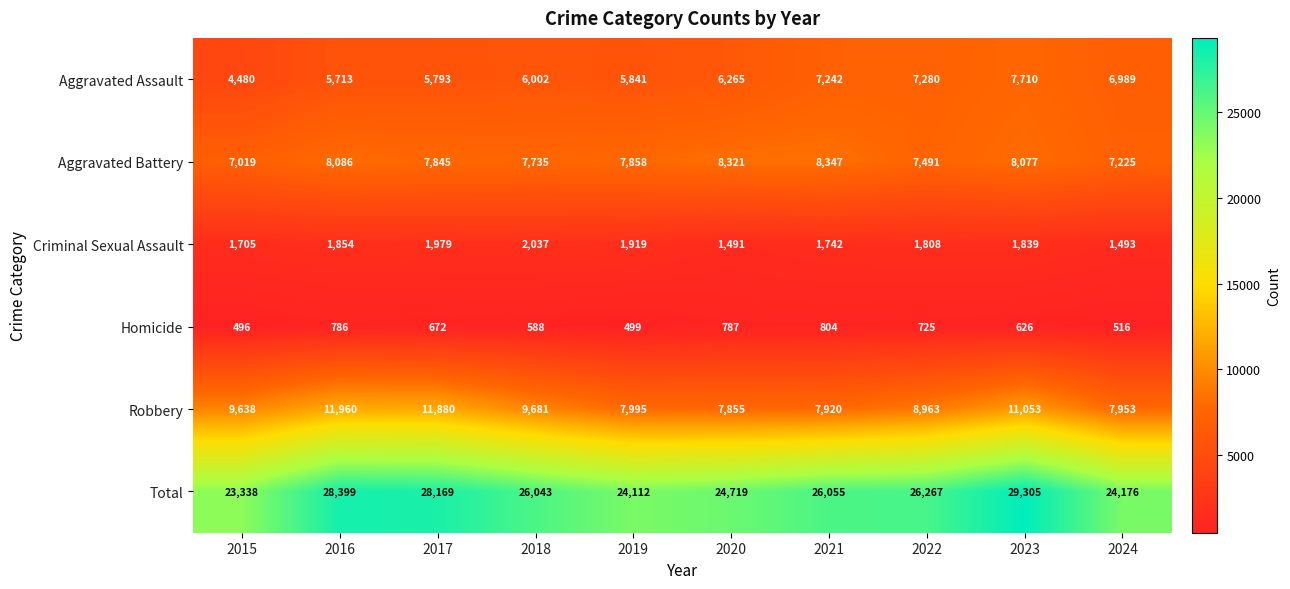

At which category does the chart reach its peak across all series?

2023